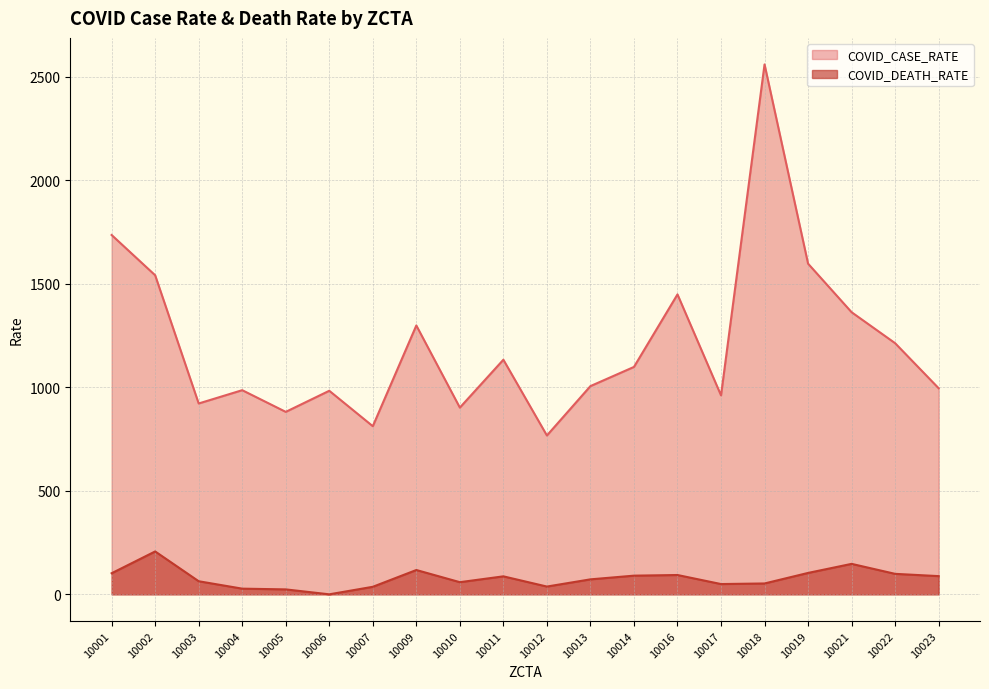

What is the difference between the maximum and minimum values in the COVID_CASE_RATE series?

1792.7